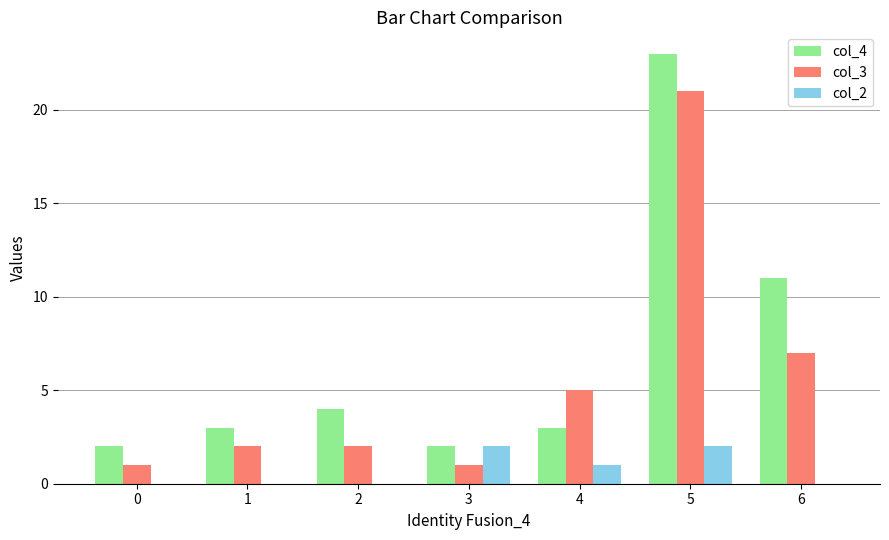

At which label is col_3 closest to 11?

6